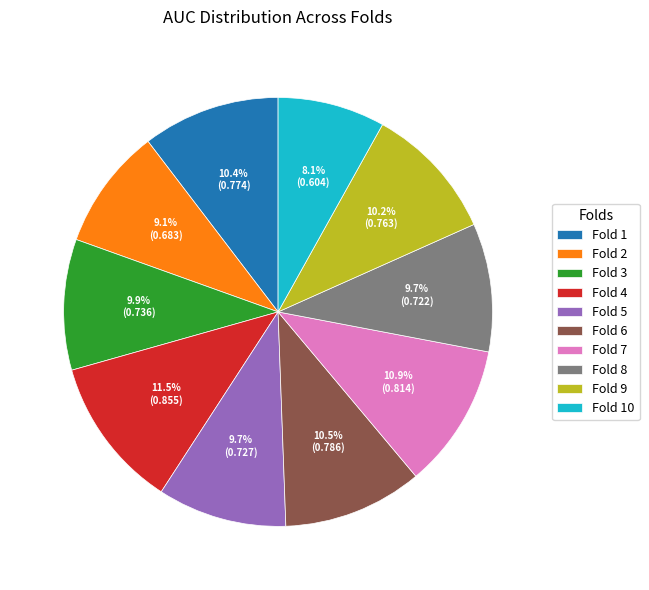

To the nearest percent, what portion does Fold 3 represent?

10%